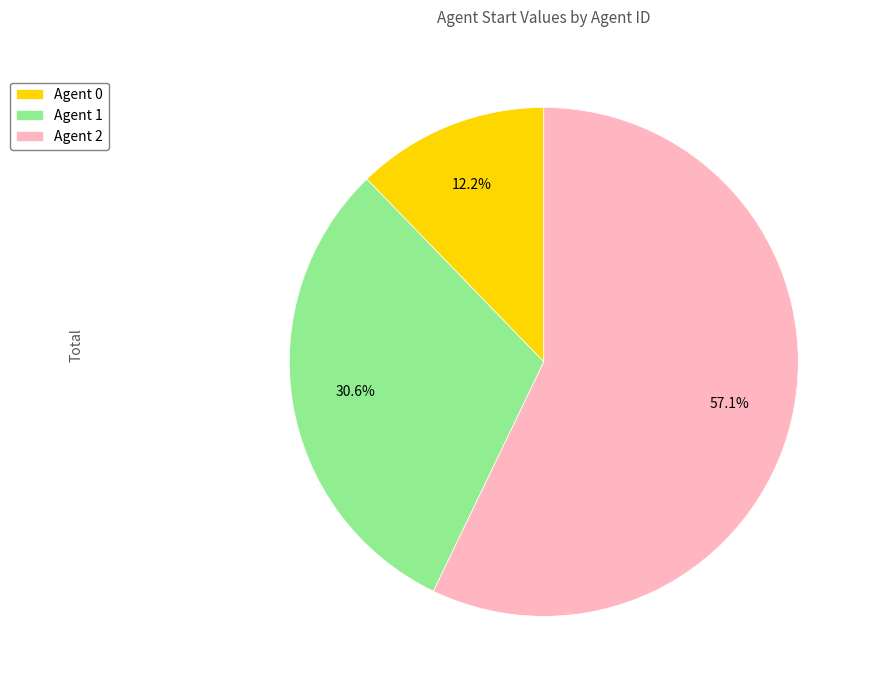

What is the majority slice?

Agent 2